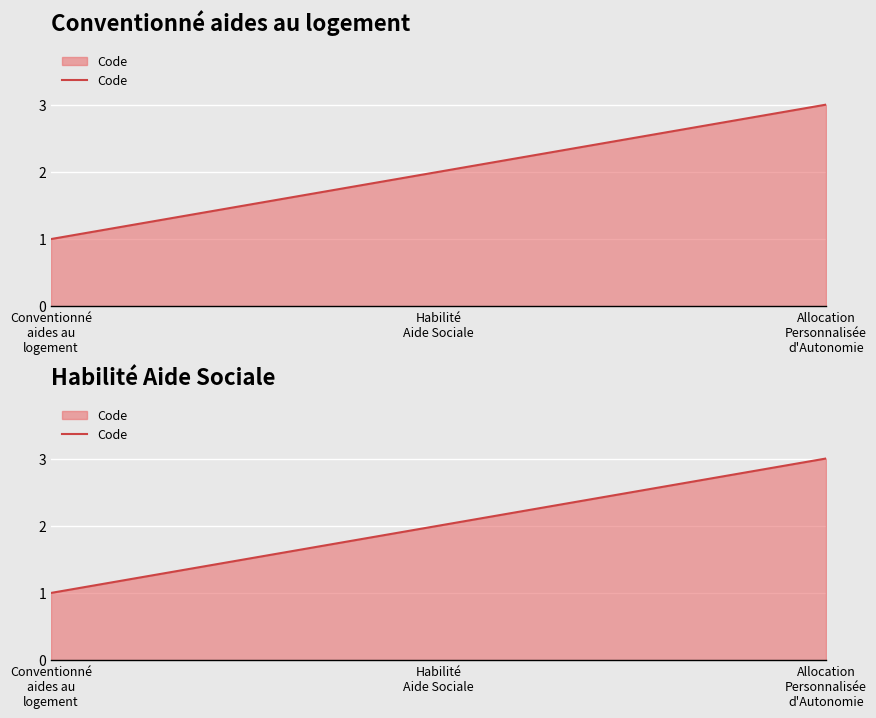

What is the maximum value shown in the chart?

3